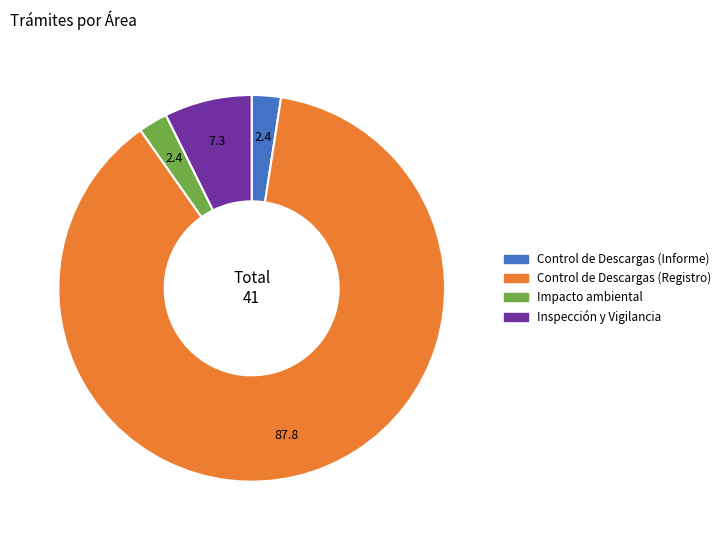

Is the sum of Impacto ambiental and Inspección y Vigilancia greater than half?

No